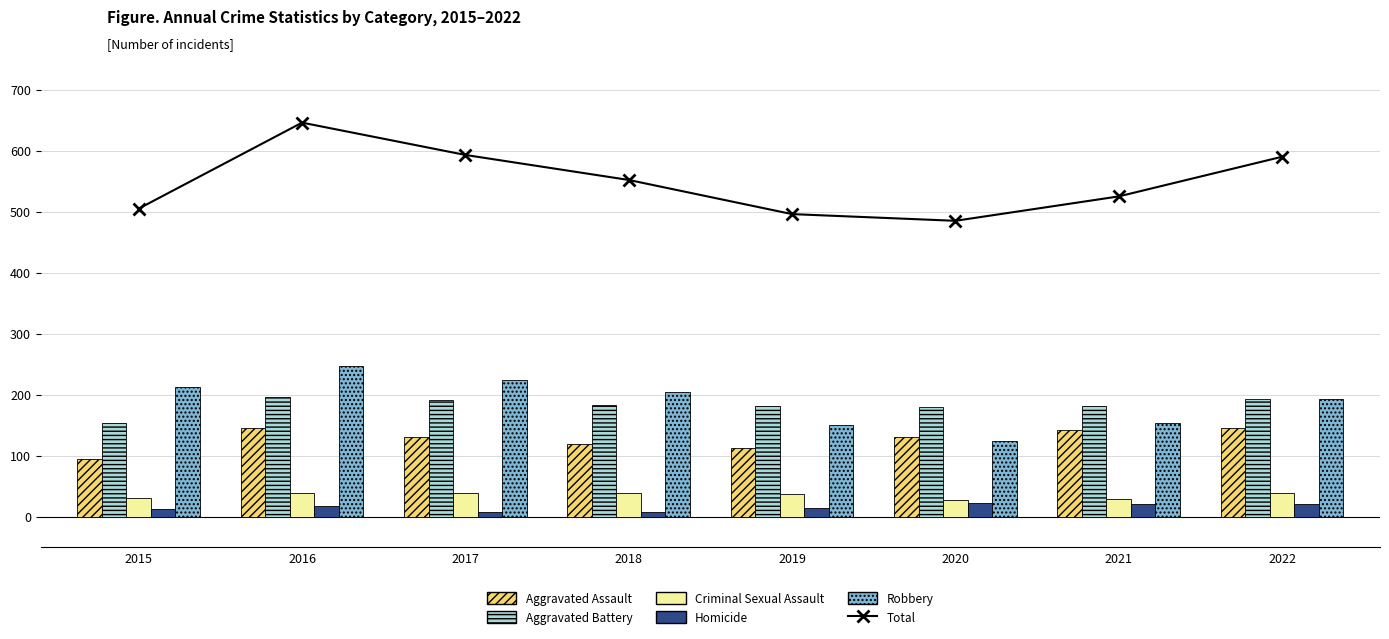

Which series has the widest spread of values?

Total